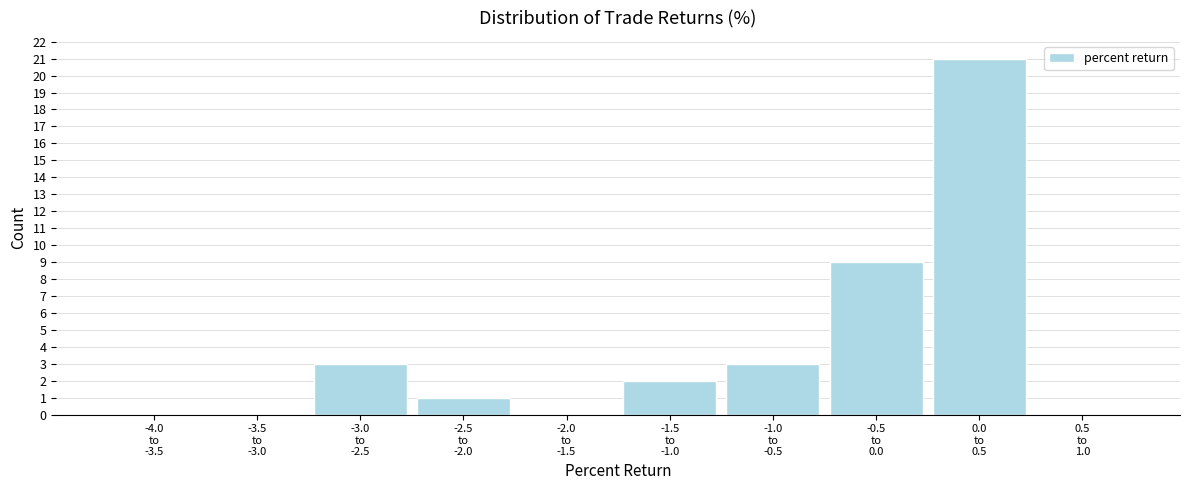

What is the sum of all values?

39